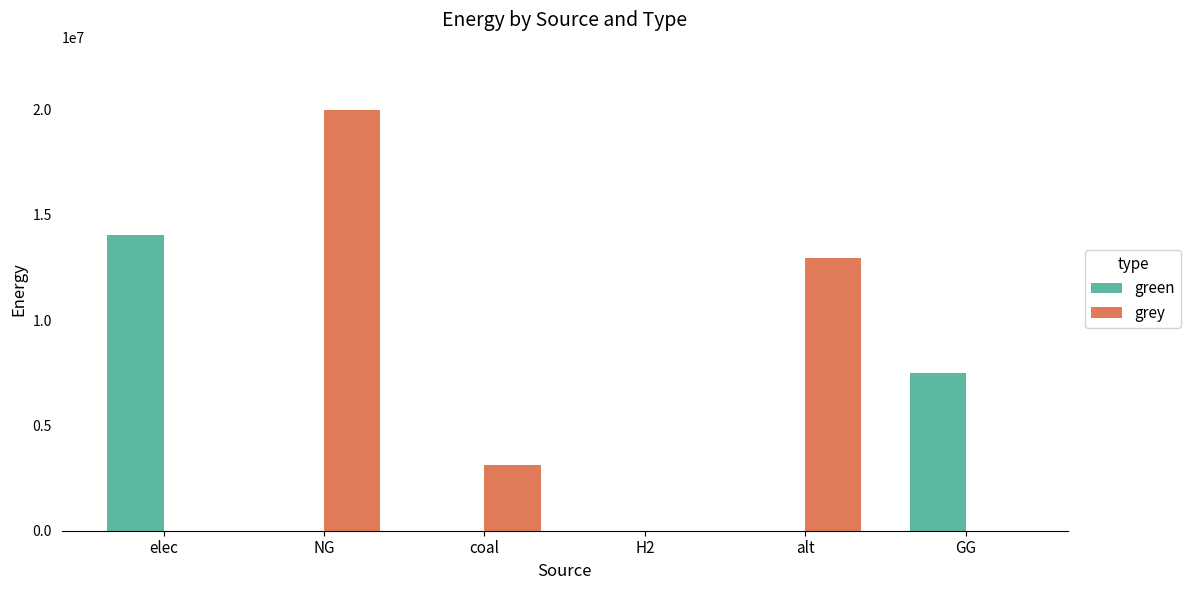

What is the sum of the green values at coal and GG?

7500000.0